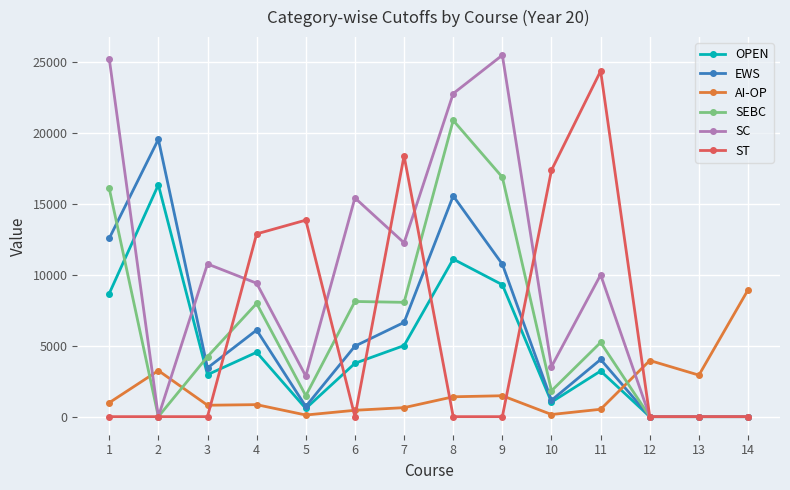

Rank the series by their maximum value, from lowest to highest.

AI-OP, OPEN, EWS, SEBC, ST, SC